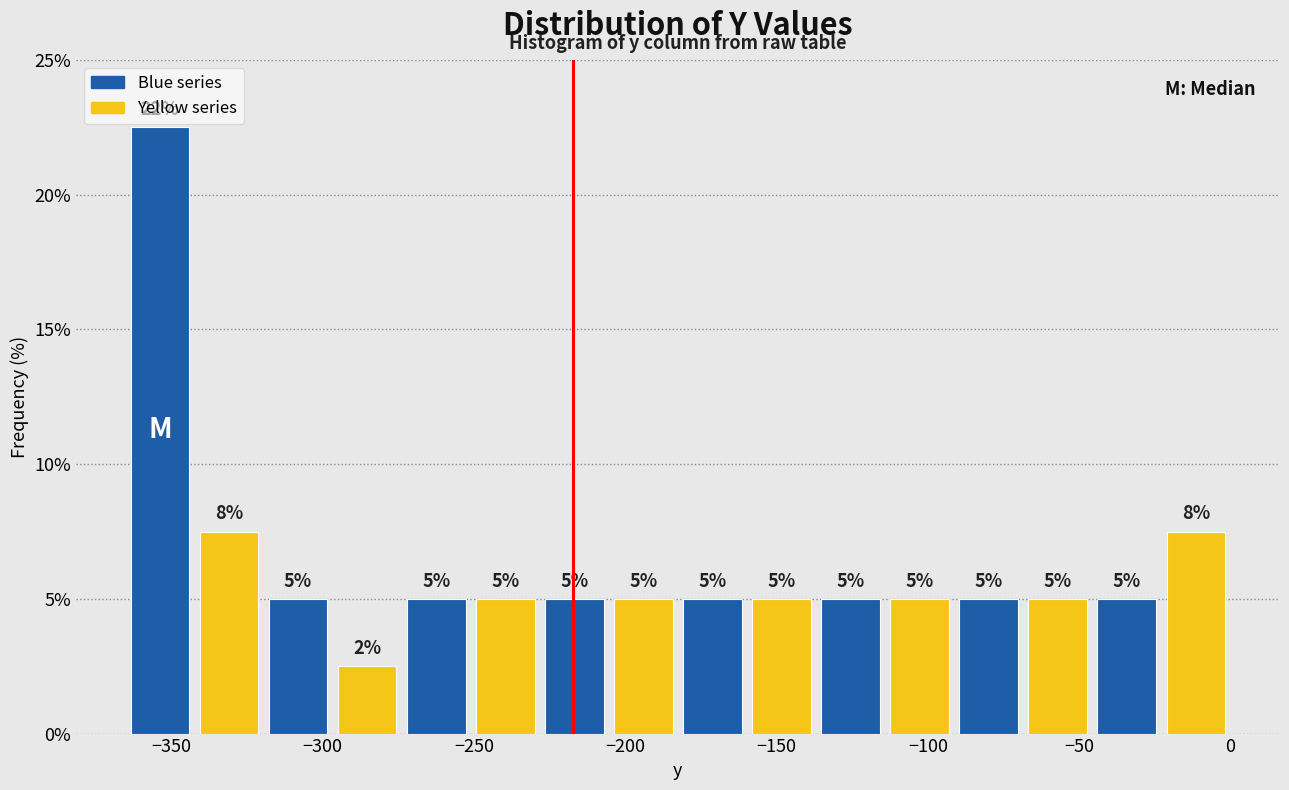

Which range on the x-axis has the tallest bar?

-365 to -340